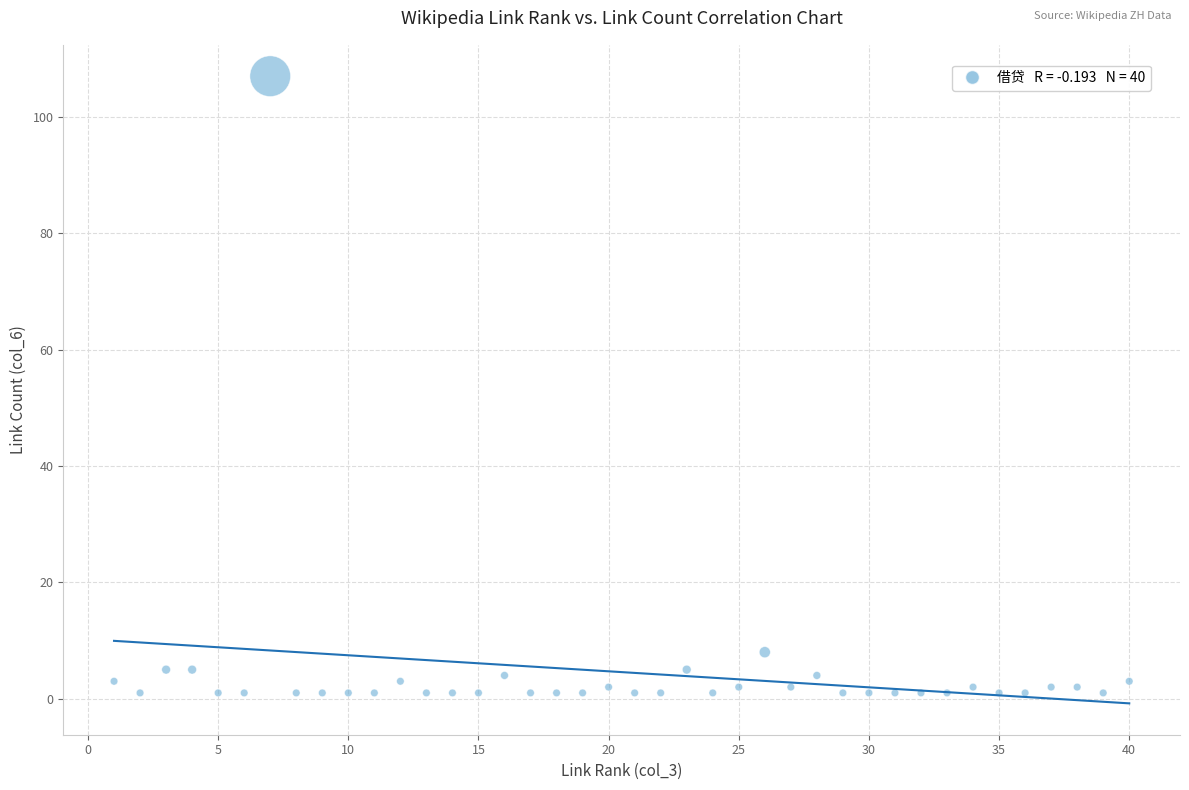

What is the range of X values (max minus min)?

39